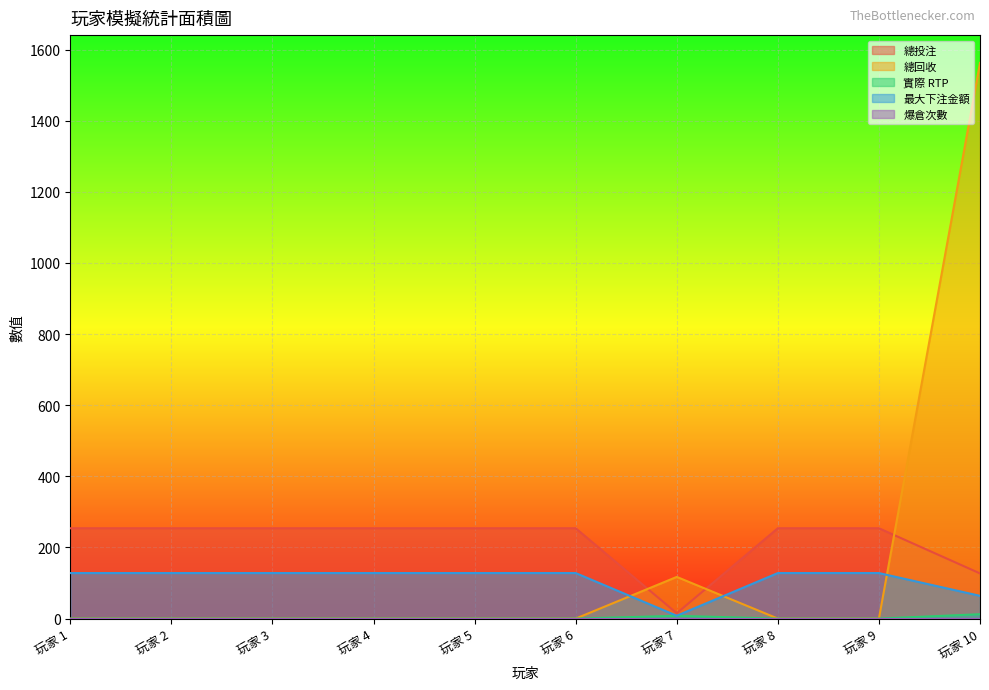

True or false: 實際 RTP has a value of 12.3 at 玩家 10.

True